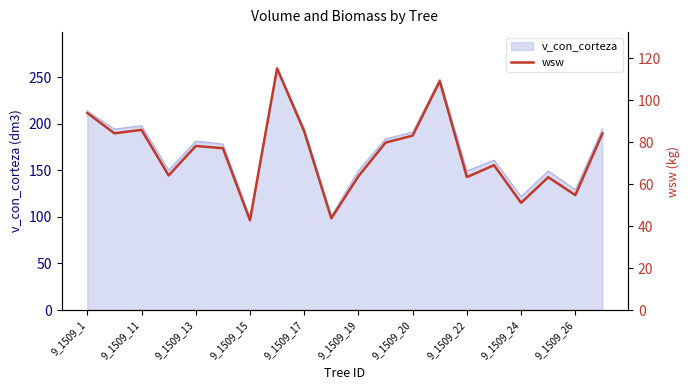

What is the minimum value for v_con_corteza?

98.8